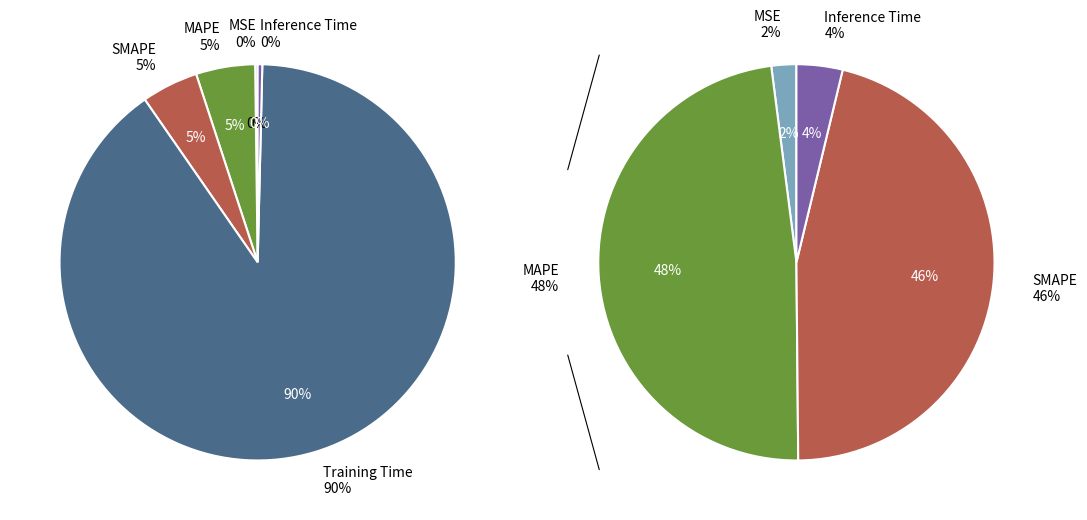

To the nearest percent, what is the difference between the largest and smallest slice percentages?

90%